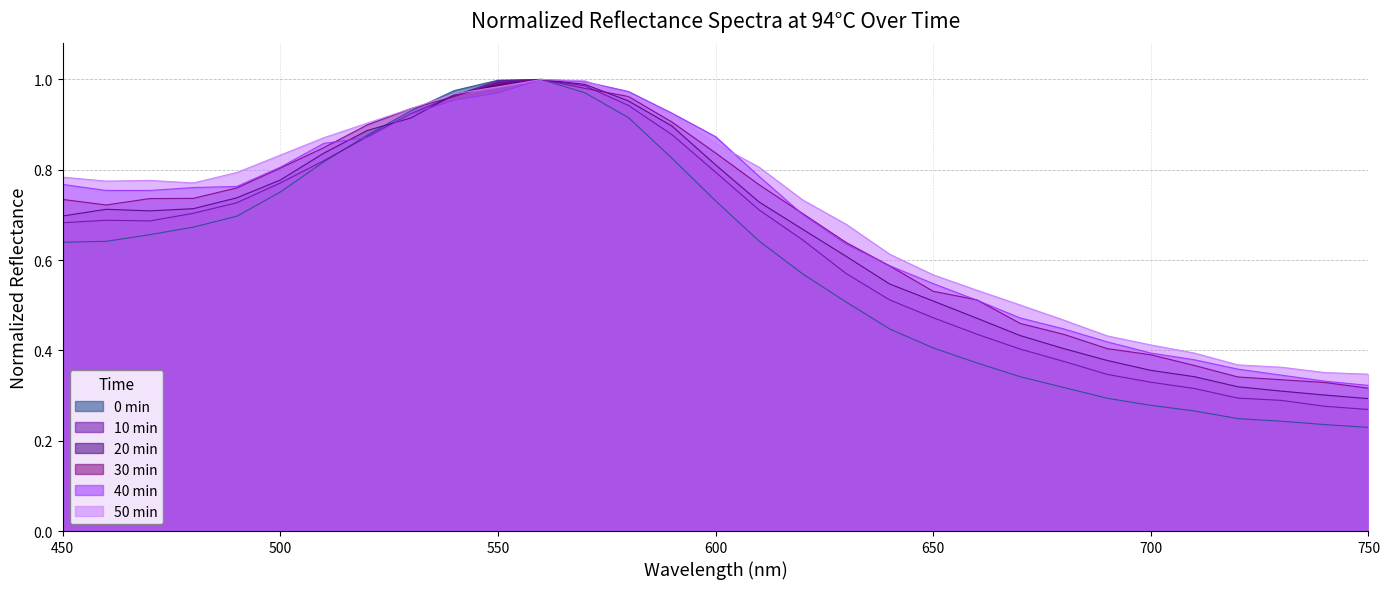

At 630, list the series in order from largest to smallest.

50 min, 30 min, 40 min, 20 min, 10 min, 0 min